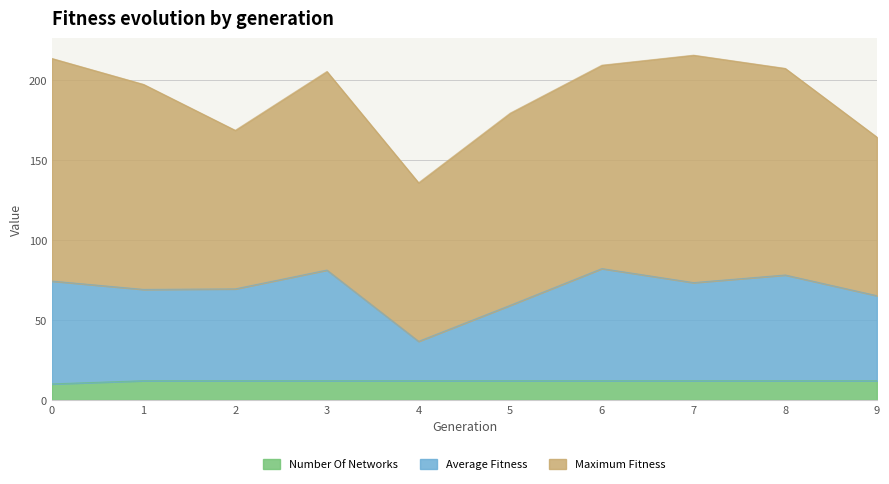

How many values in the average_fitness series exceed 73?

5